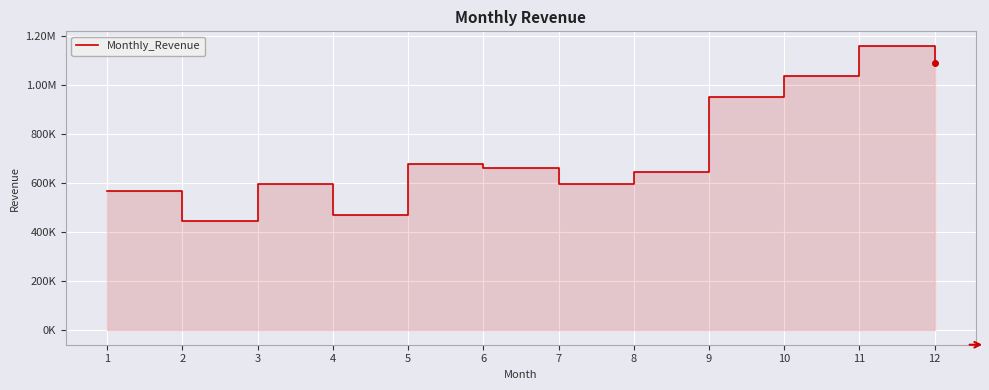

Between 4 and 3, which is larger?

3